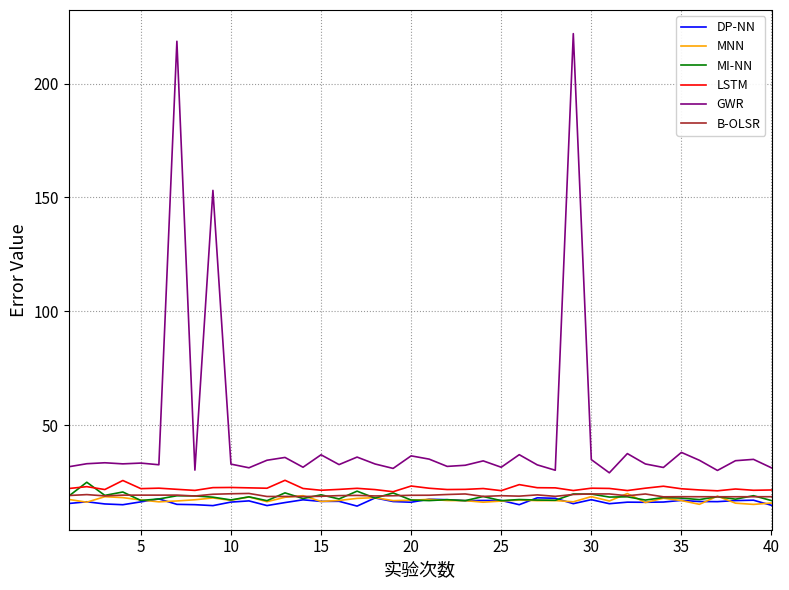

Which series has the largest total across all categories?

GWR